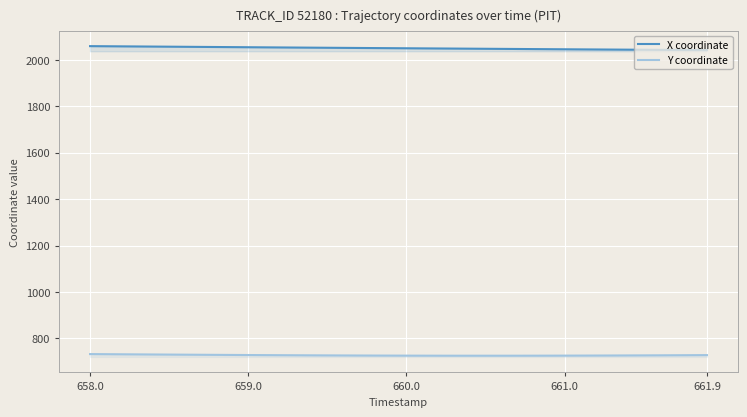

True or false: X coordinate and Y coordinate cross at least once.

False